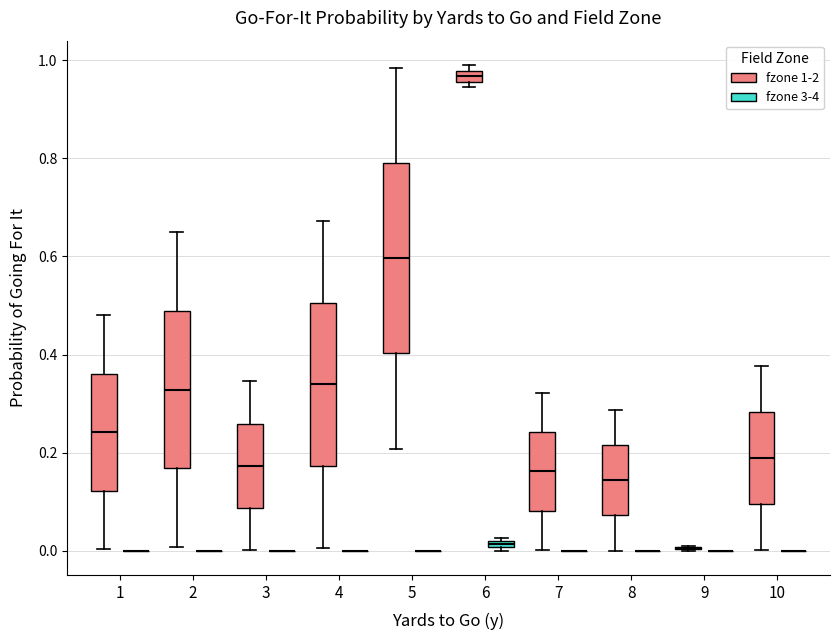

Which box is the tallest, from its lower edge to its upper edge?

5 (fzone 1-2)